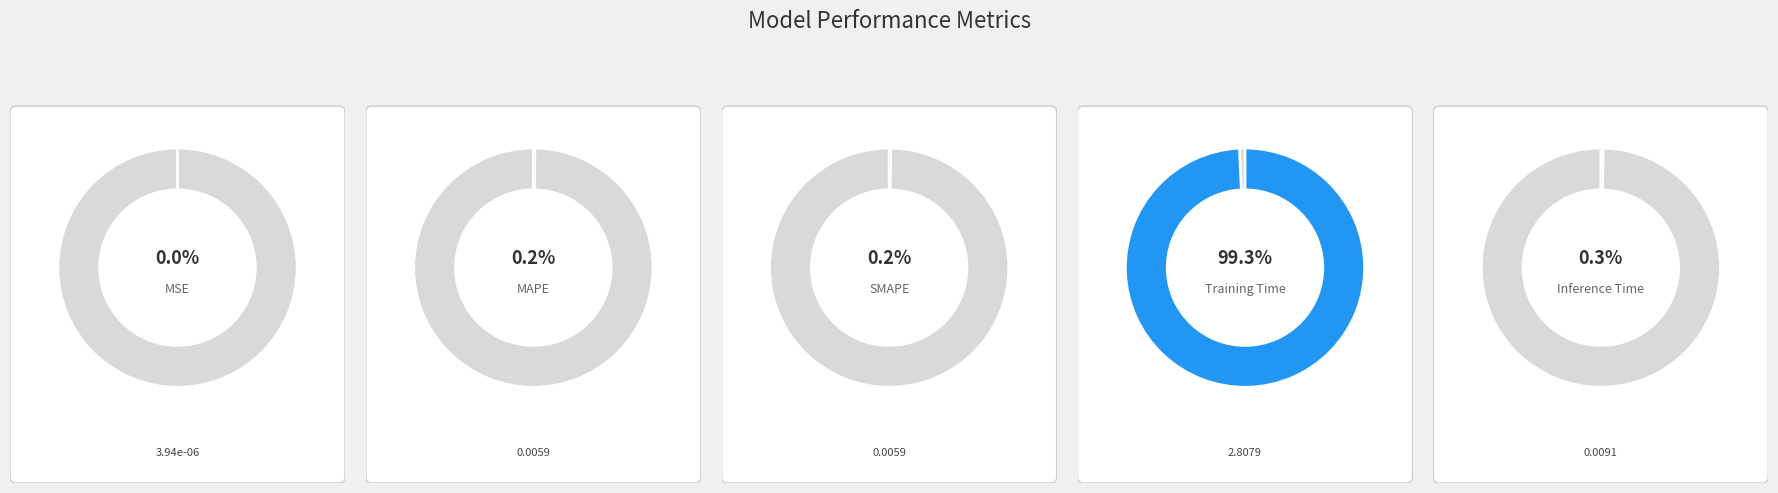

Rank the categories by value from highest to lowest.

Training Time, Inference Time, SMAPE, MAPE, MSE